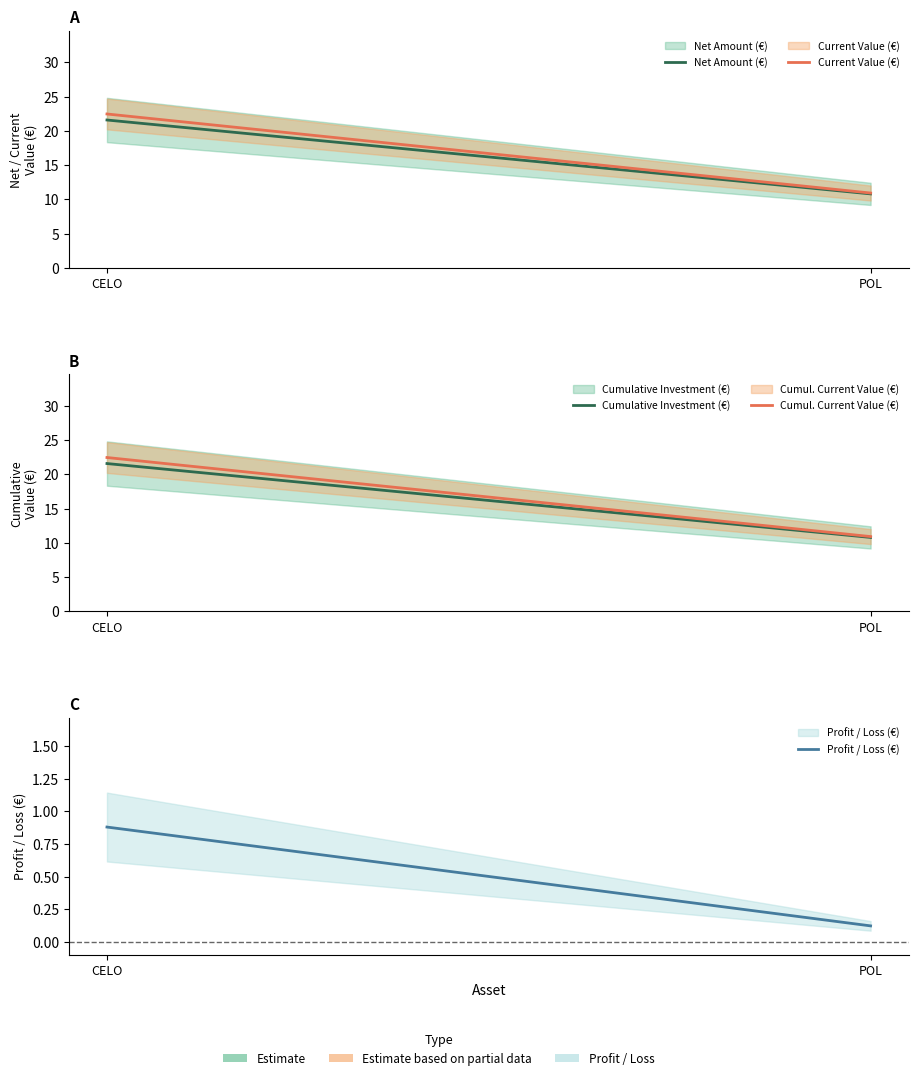

What is the difference between the maximum and minimum values in the Current Value (€) series?

11.5